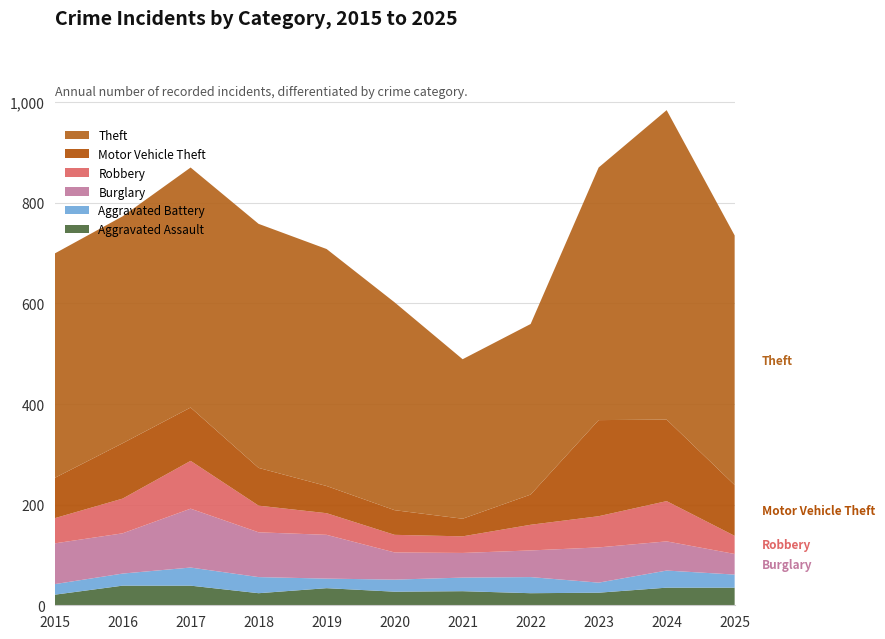

Reading left to right, transcribe all the data shown in this chart.

Aggravated Assault: 2015=21	2016=39	2017=39	2018=24	2019=34	2020=27	2021=28	2022=24	2023=25	2024=35	2025=35
Aggravated Battery: 2015=21	2016=24	2017=36	2018=32	2019=19	2020=24	2021=27	2022=32	2023=20	2024=34	2025=26
Burglary: 2015=81	2016=80	2017=117	2018=89	2019=87	2020=54	2021=49	2022=53	2023=70	2024=58	2025=41
Robbery: 2015=50	2016=69	2017=95	2018=53	2019=43	2020=35	2021=33	2022=51	2023=62	2024=80	2025=36
Motor Vehicle Theft: 2015=80	2016=110	2017=106	2018=75	2019=54	2020=49	2021=35	2022=60	2023=191	2024=162	2025=101
Theft: 2015=446	2016=451	2017=477	2018=485	2019=471	2020=413	2021=317	2022=339	2023=502	2024=615	2025=496